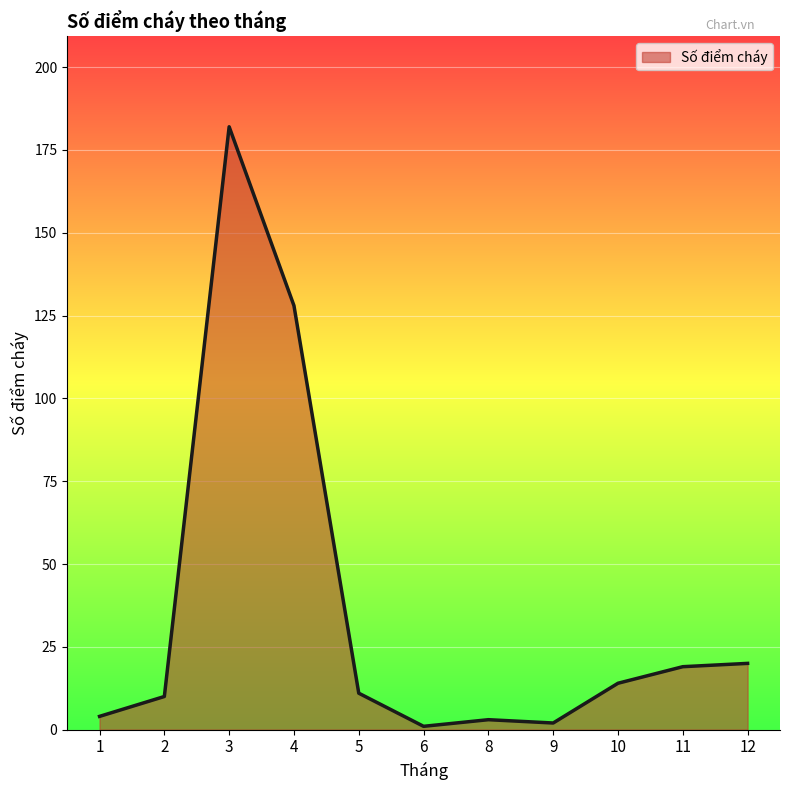

Is it true that the value at 11 is 19?

True